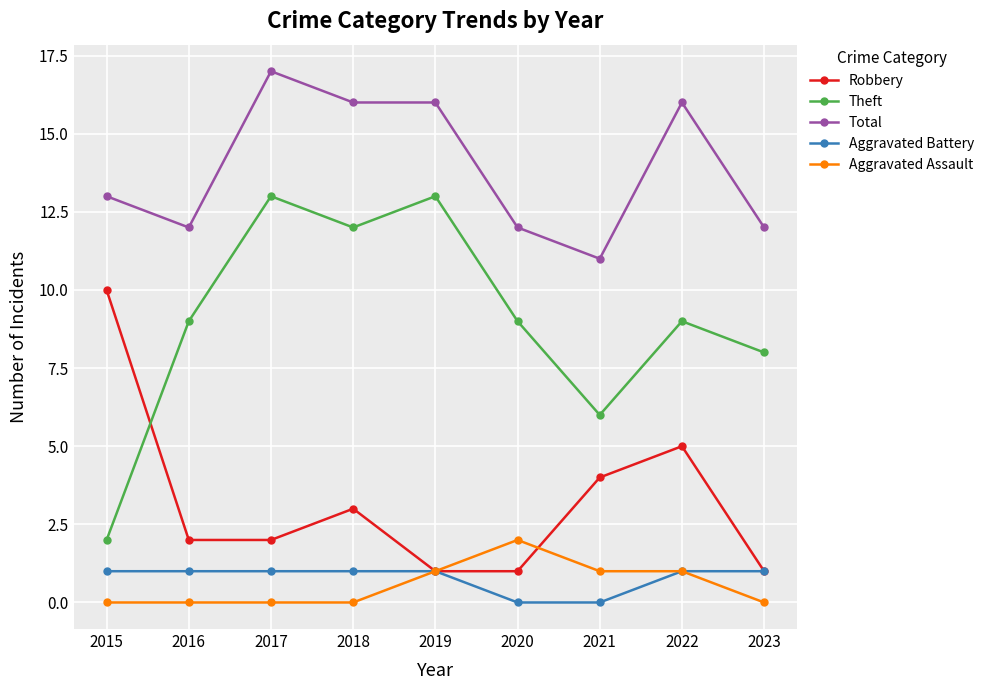

How many data points does each series have?

9